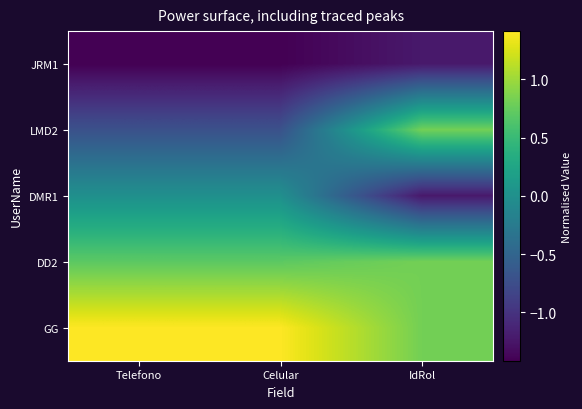

What is the spread (max minus min) of values at Telefono?

2.8